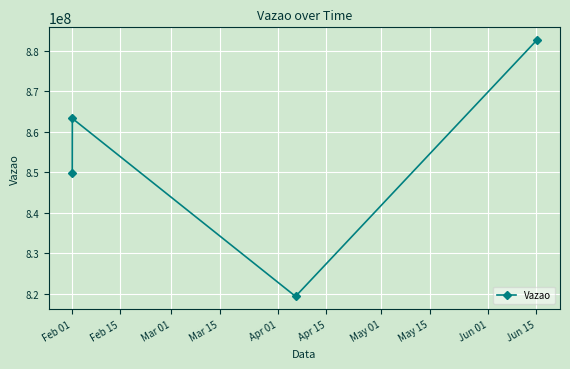

Does the chart display data point markers on the line(s)?

Yes